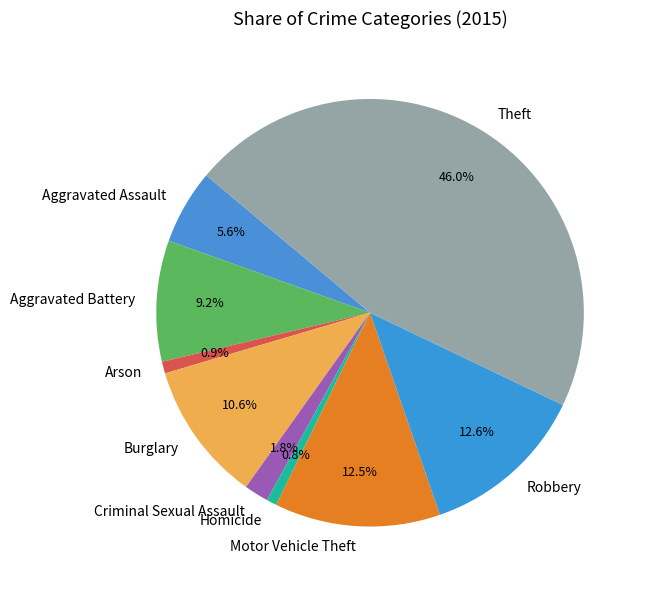

Between Robbery and Aggravated Assault, which is larger?

Robbery